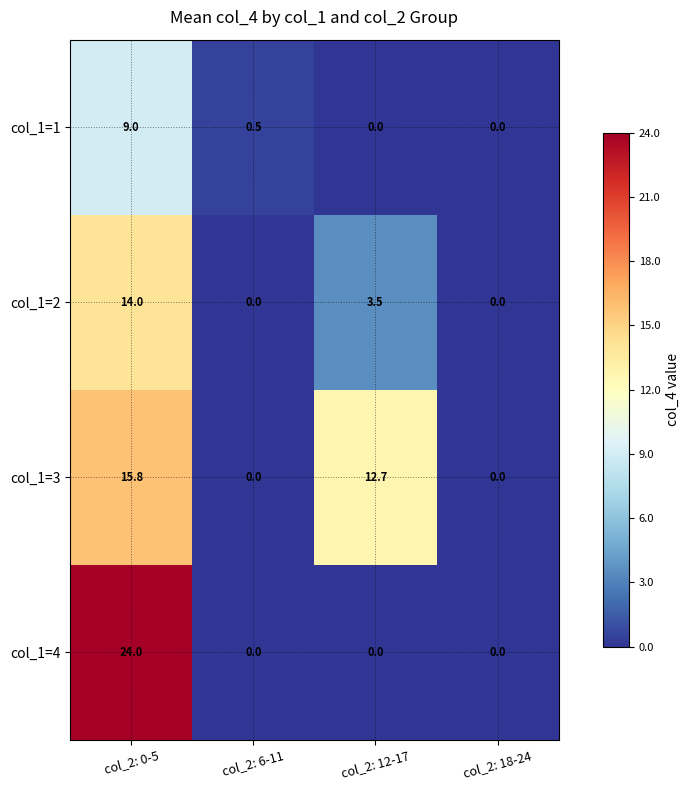

True or false: col_1=4 has a value of 24.0 at col_2: 0-5.

True